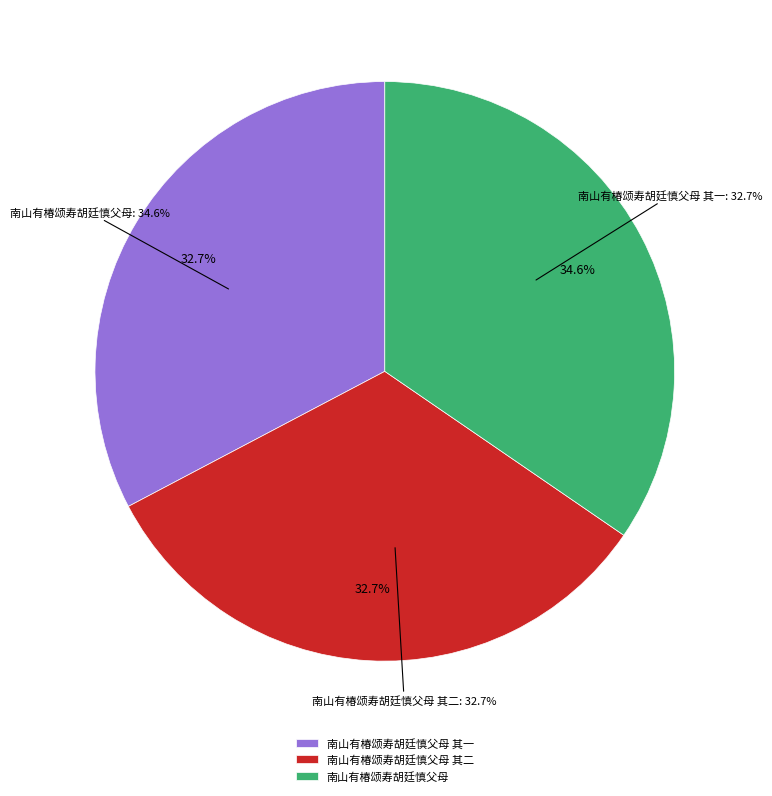

Between 南山有椿颂寿胡廷慎父母 其一 and 南山有椿颂寿胡廷慎父母 其二, which is larger?

南山有椿颂寿胡廷慎父母 其二